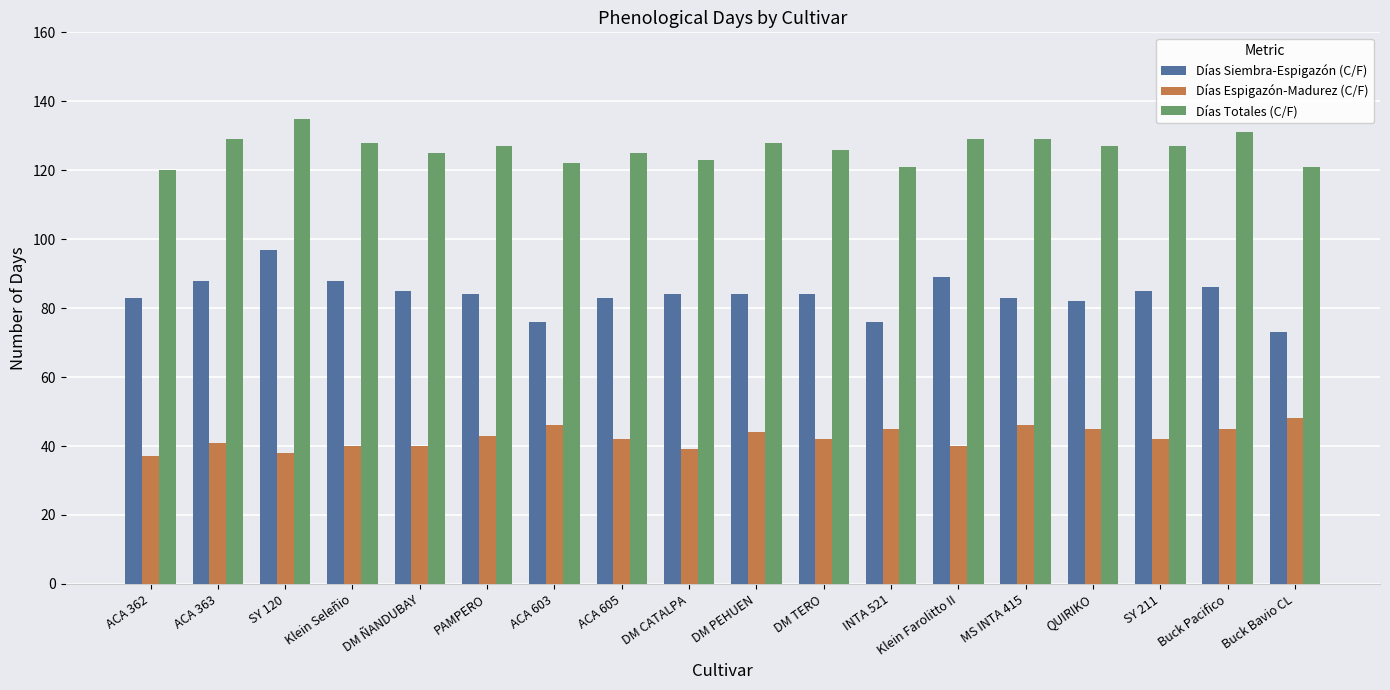

Which series has the largest total across all categories?

Días Totales (C/F)